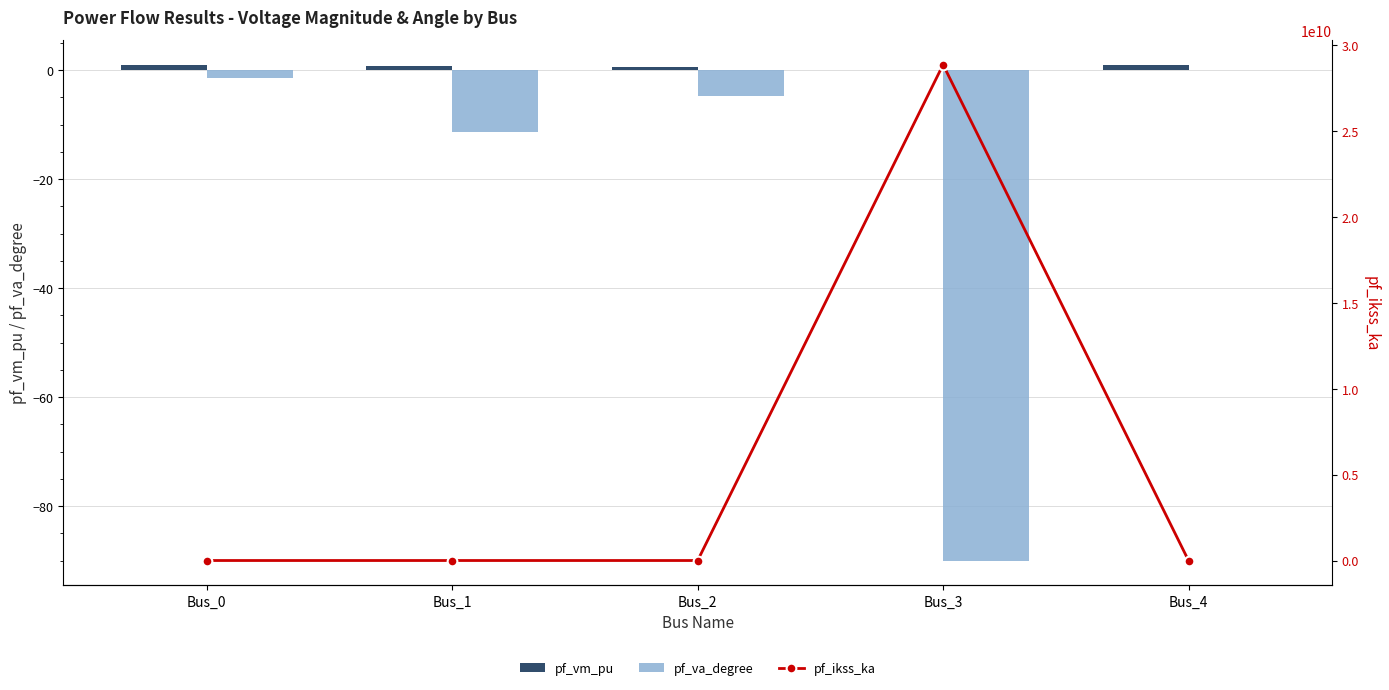

What is the sum of all pf_vm_pu values?

3.2